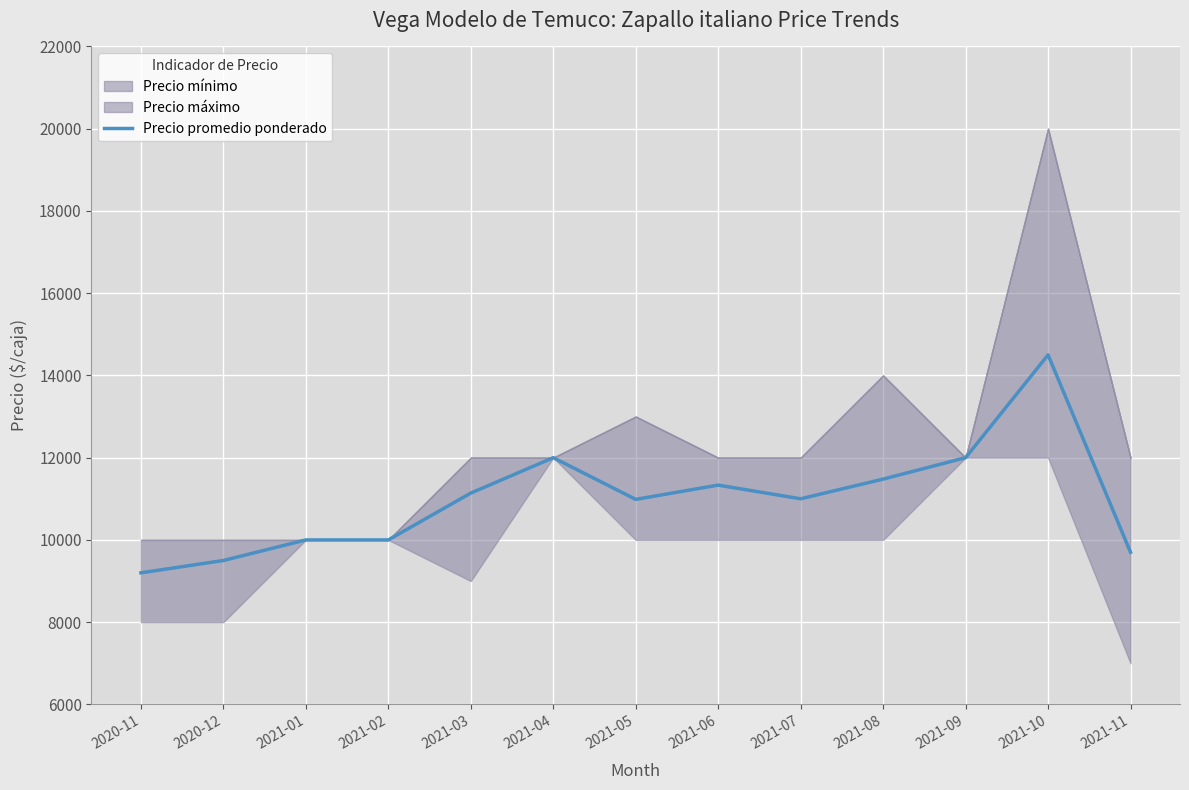

What is the label of the 7th point from the right?

2021-05